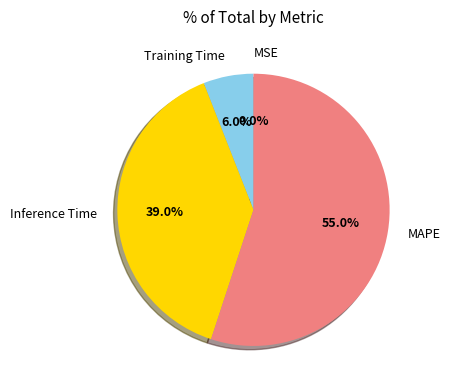

What is the largest slice in the pie chart?

MAPE